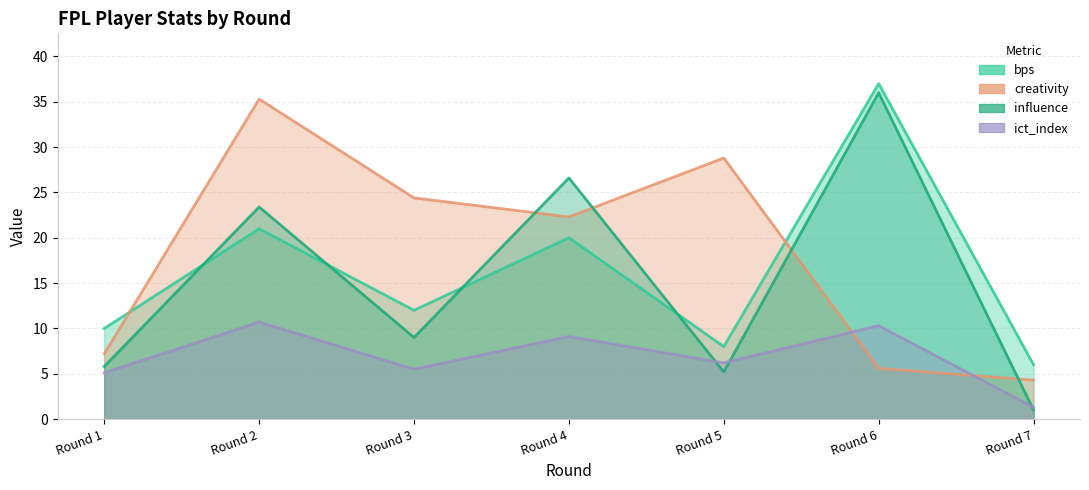

Which category has the highest value in the ict_index series?

Round 2